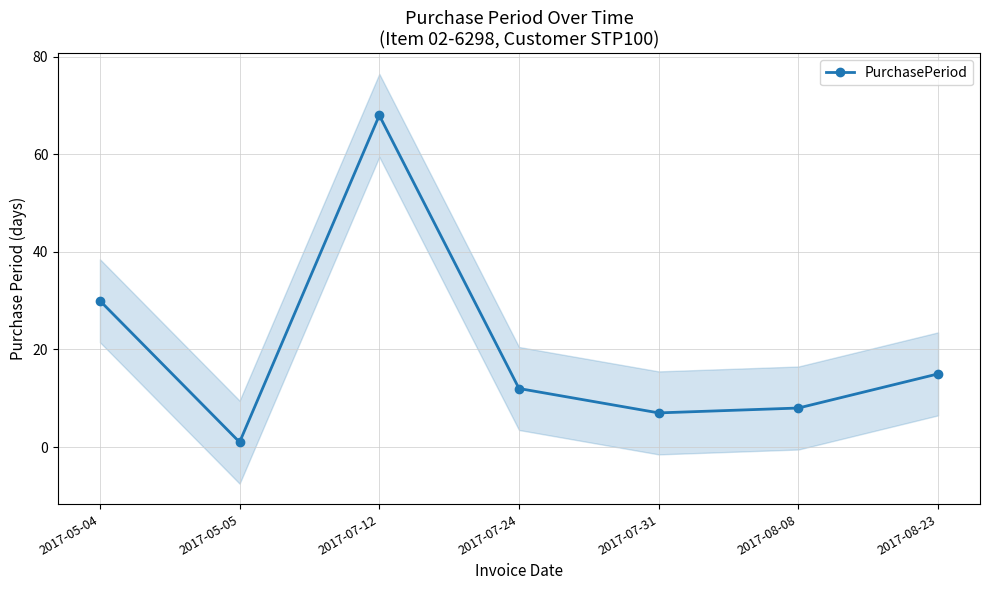

How many data points does each series have?

7